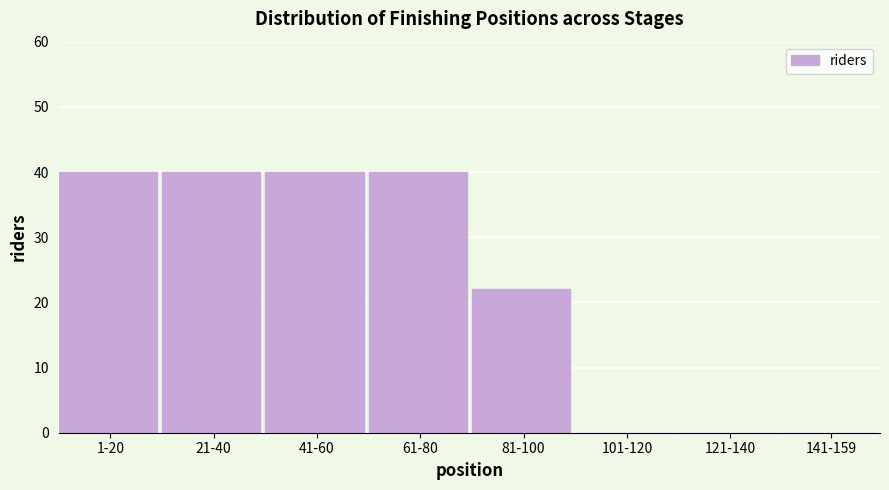

Reading left to right, transcribe all the data shown in this chart.

1-20=40	21-40=40	41-60=40	61-80=40	81-100=22	101-120=0	121-140=0	141-159=0